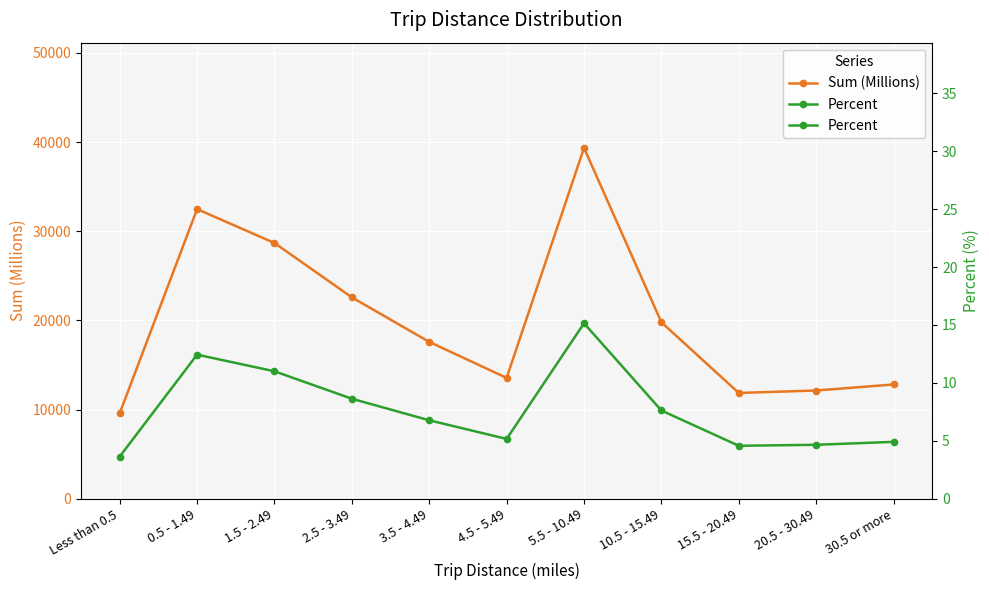

Reading right to left, list all the values displayed in this chart.

Sum (Millions): 12810.0	12135.0	11862.0	19786.0	39349.0	13551.0	17587.0	22585.0	28682.0	32483.0	9584.0
Percent: 6375.0	6045.2	5935.3	9892.2	19674.5	6704.7	8793.1	11211.2	14288.7	16157.3	4726.3
Percent (right axis): 5.8	5.5	5.4	9.0	17.9	6.1	8.0	10.2	13.0	14.7	4.3